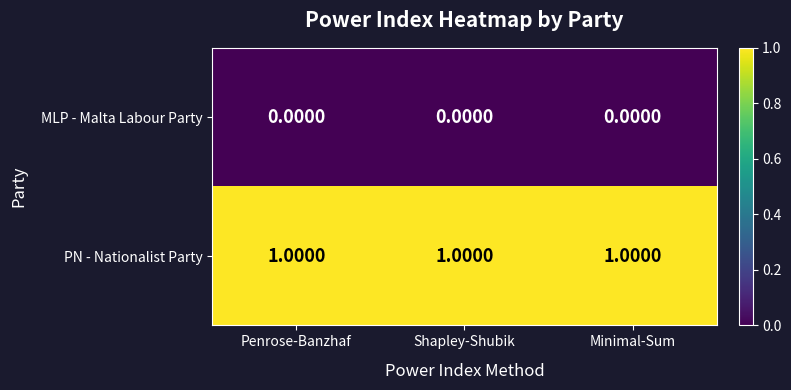

At how many categories does at least one series exceed 0?

3